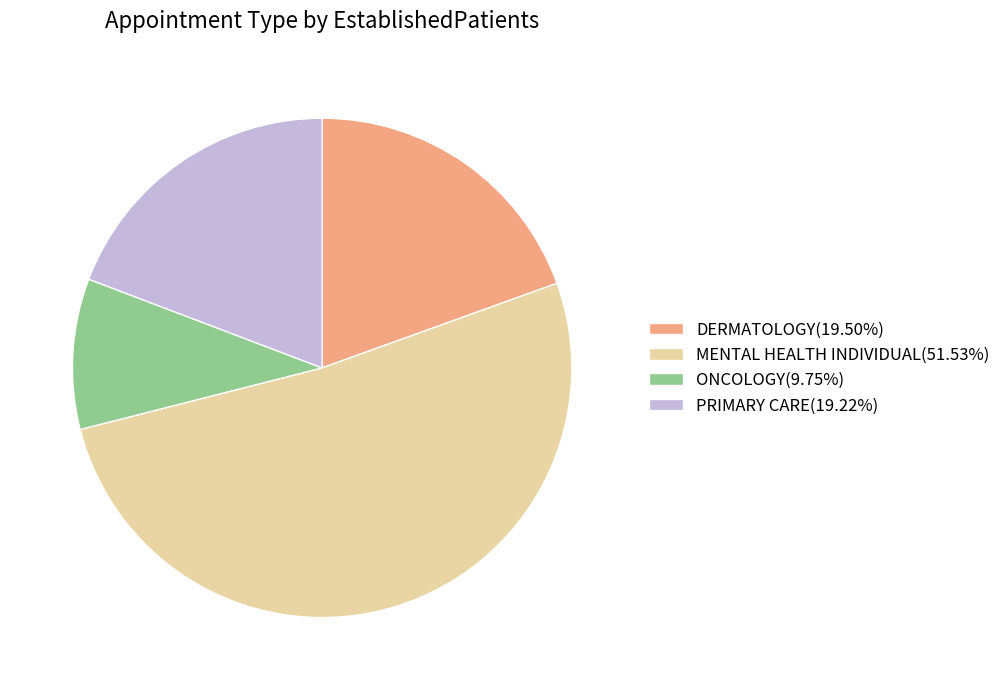

What is the ratio of the value at DERMATOLOGY(19.50%) to the value at ONCOLOGY(9.75%)?

2.0